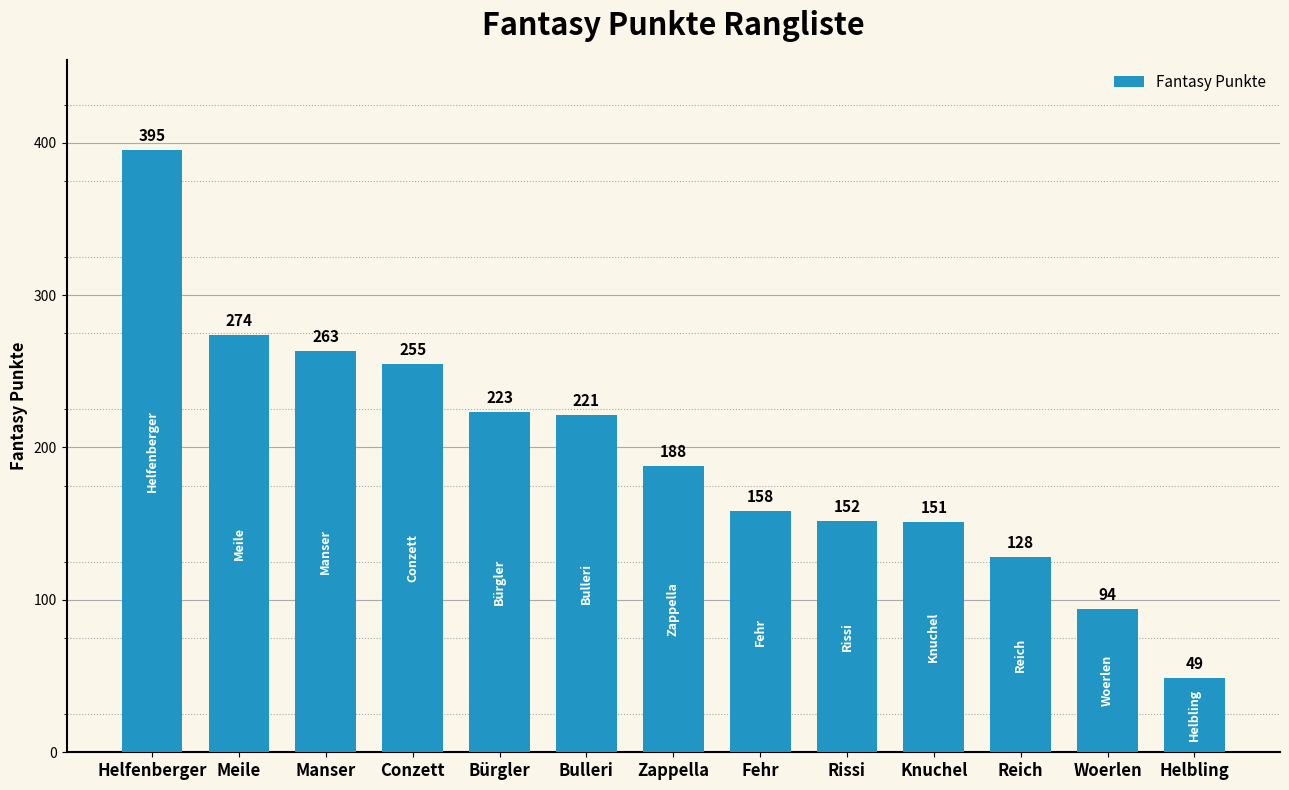

Rank the categories by value from highest to lowest.

Helfenberger, Meile, Manser, Conzett, Bürgler, Bulleri, Zappella, Fehr, Rissi, Knuchel, Reich, Woerlen, Helbling